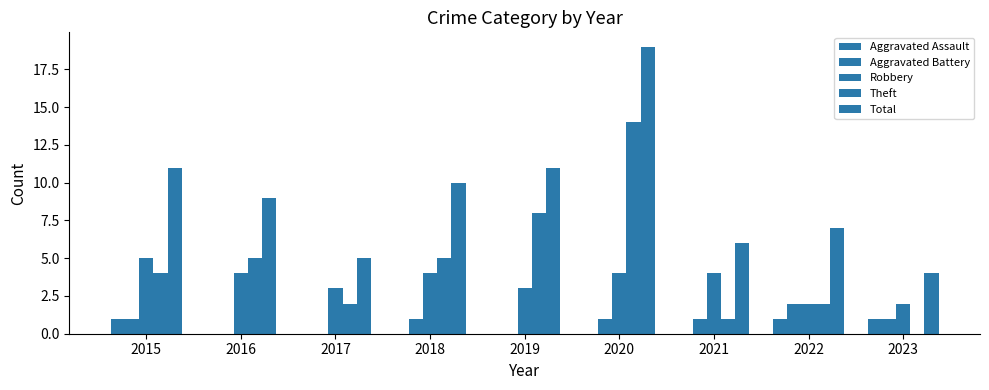

How many groups of bars are there?

9